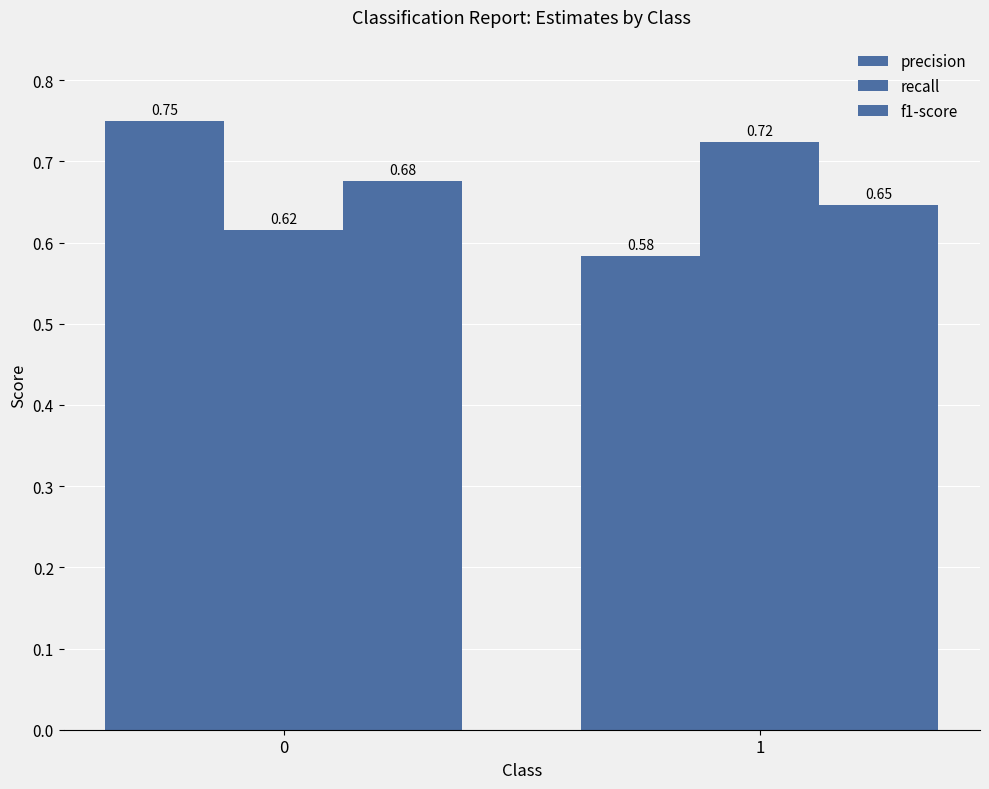

Rank the series by their average value, from highest to lowest.

recall, precision, f1-score